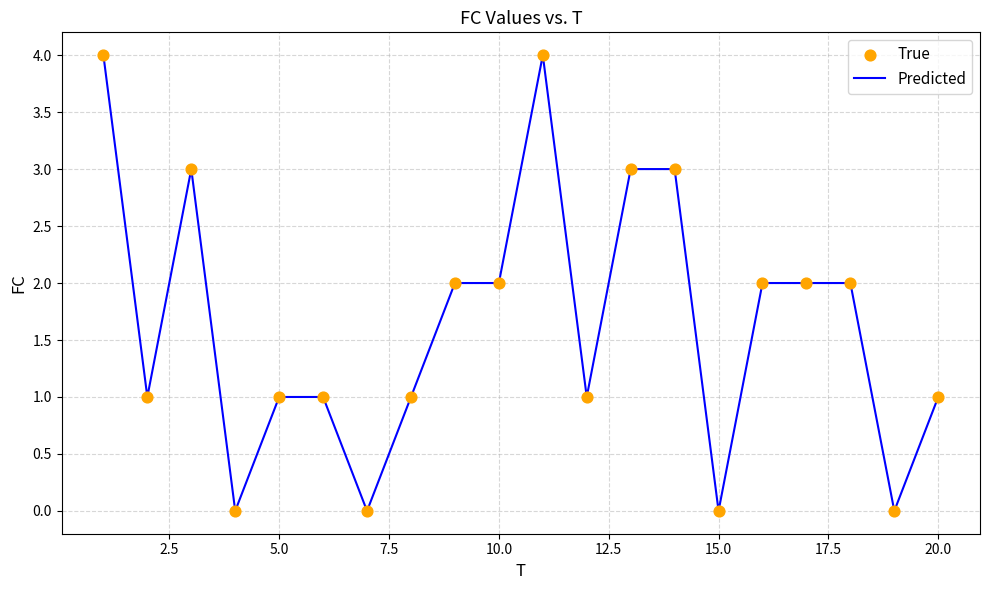

What is the greatest value displayed?

4